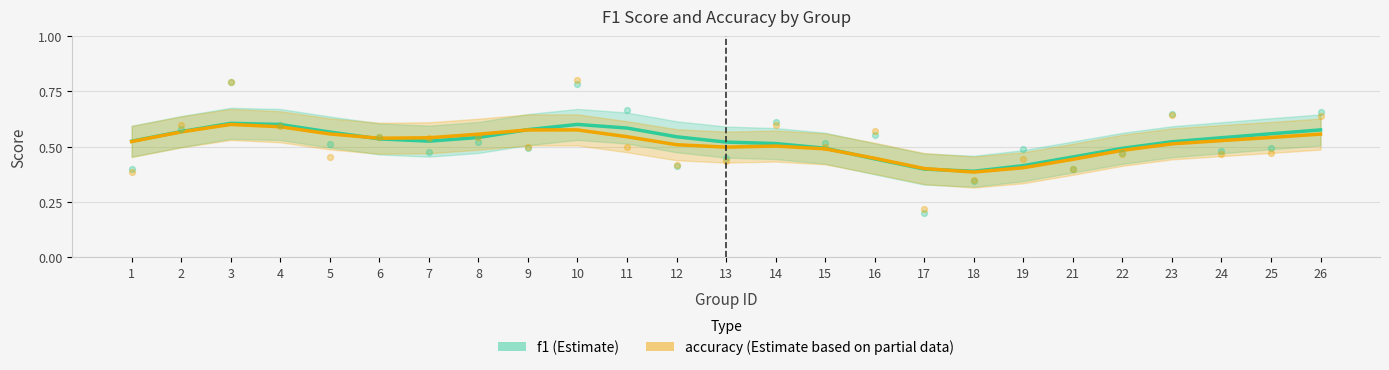

Which series has the largest total across all categories?

f1